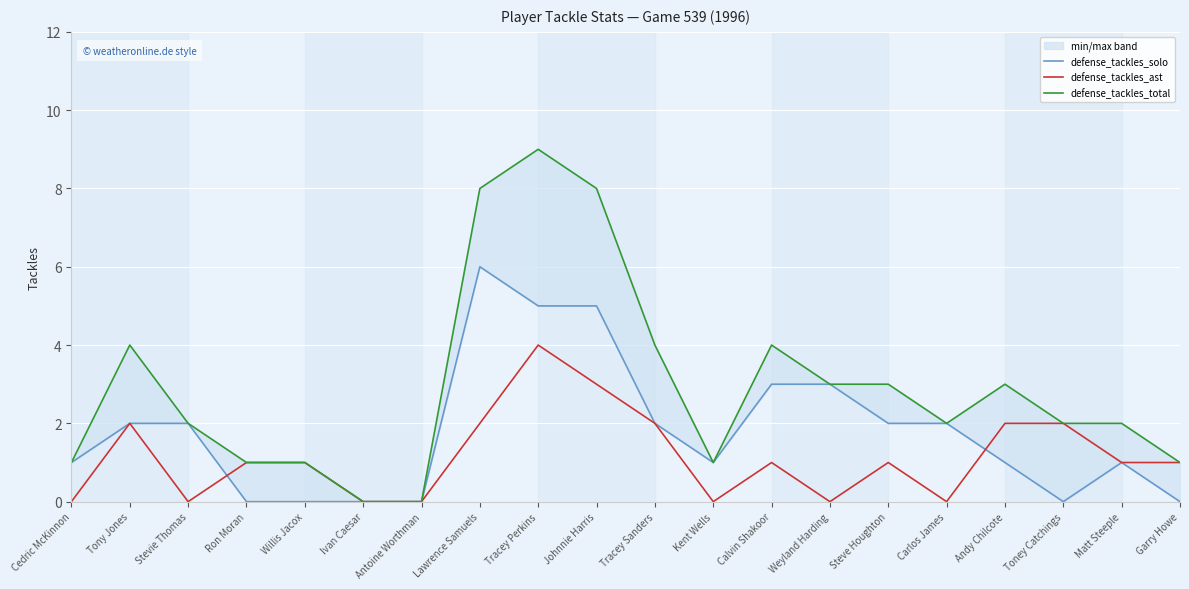

What is the total value across all series at Lawrence Samuels?

16